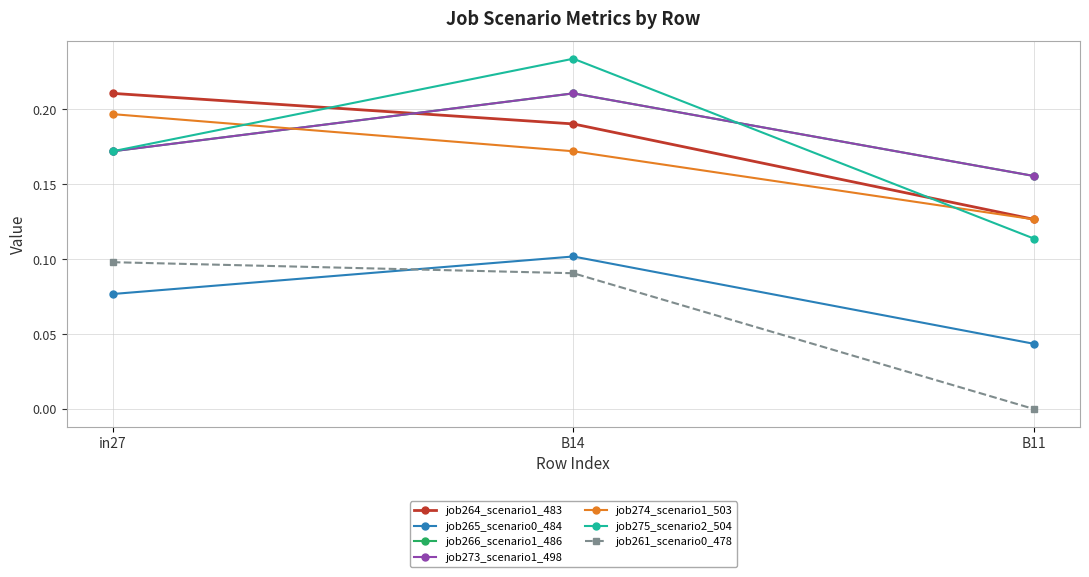

Does the chart have visible grid lines?

Yes